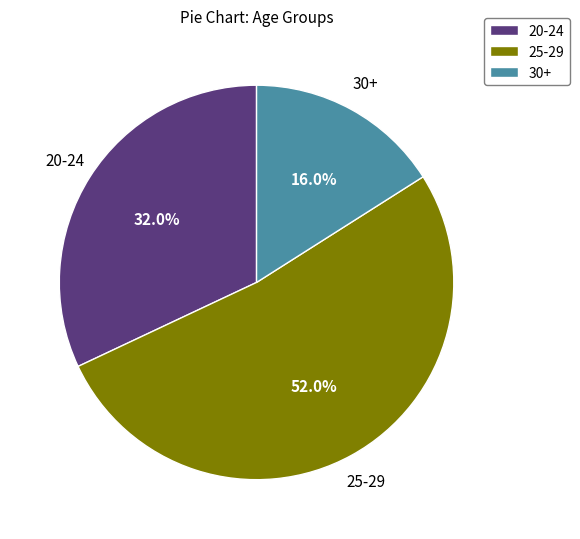

To the nearest percent, what is the average slice percentage?

33%